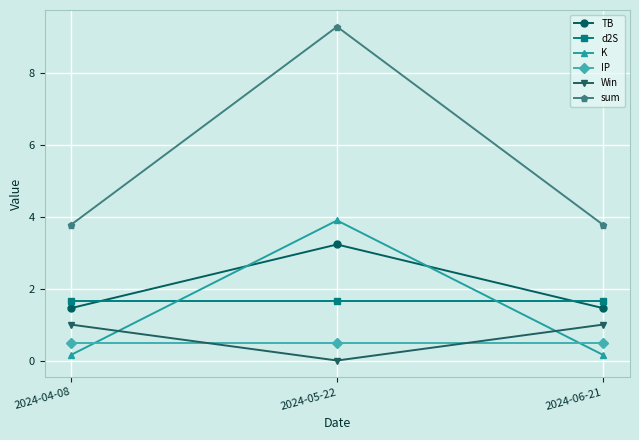

Does the chart have visible grid lines?

Yes